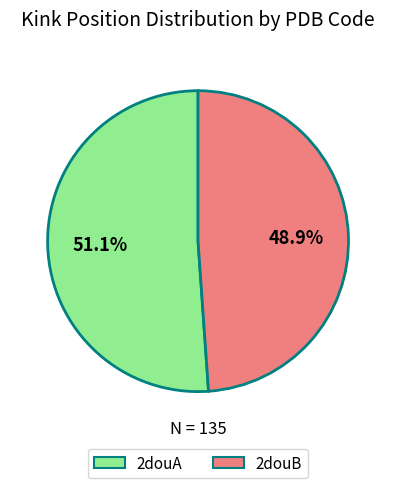

How many slices are in this pie chart?

2